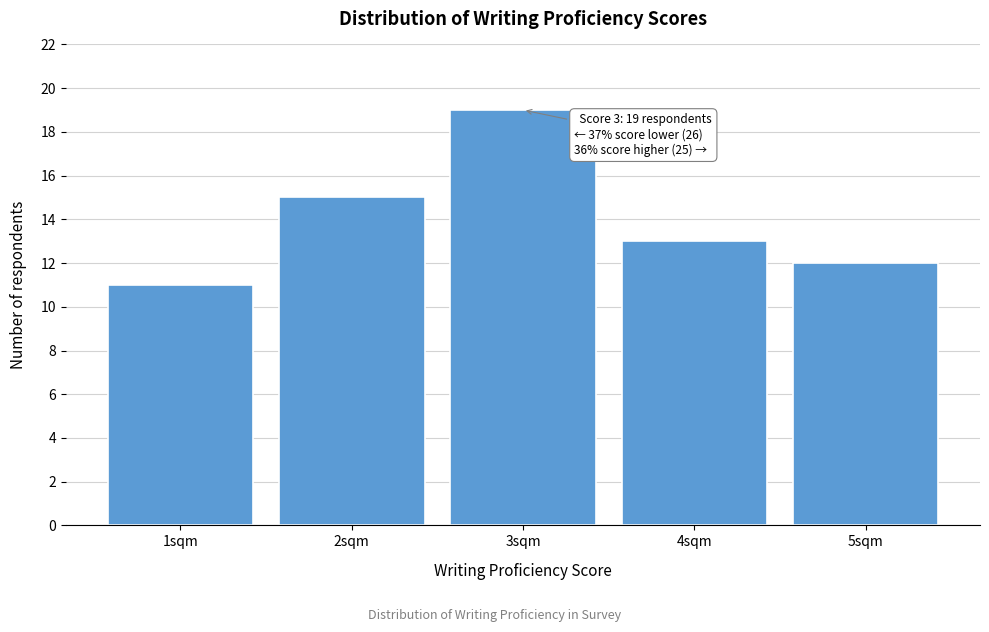

Reading left to right, extract all data points from this chart.

1sqm=11	2sqm=15	3sqm=19	4sqm=13	5sqm=12